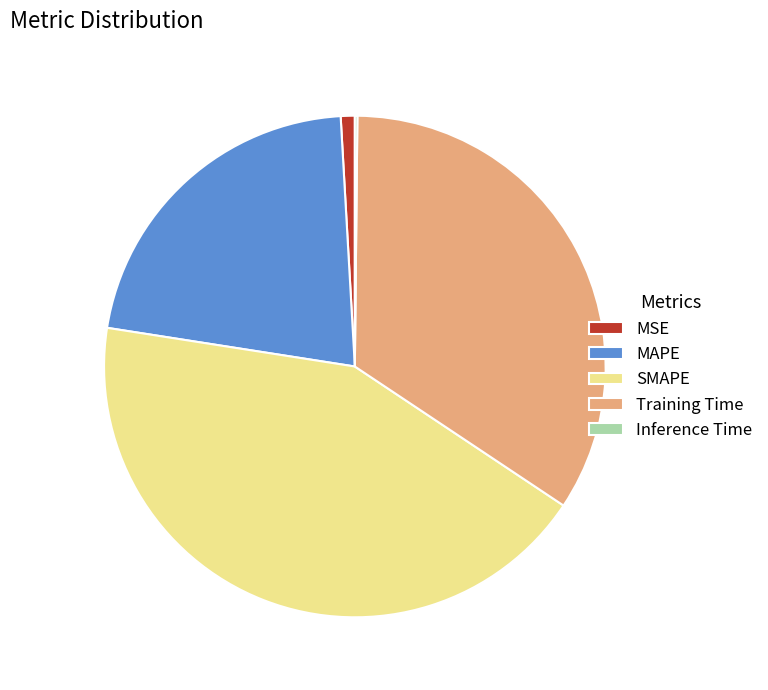

Do Training Time and MAPE together represent more than half of the pie?

Yes